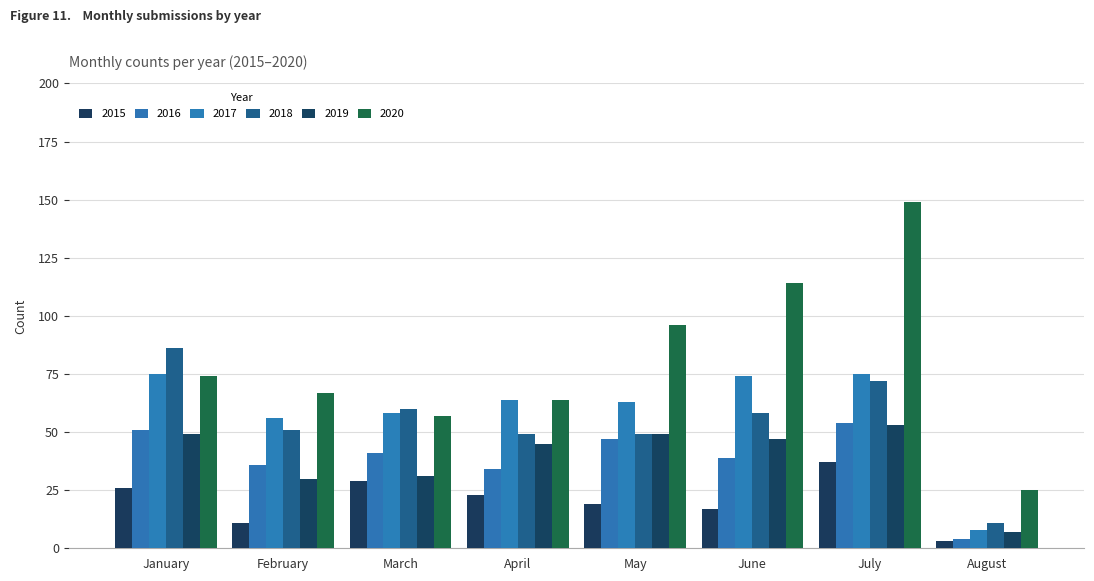

At how many categories does at least one series exceed 27?

7